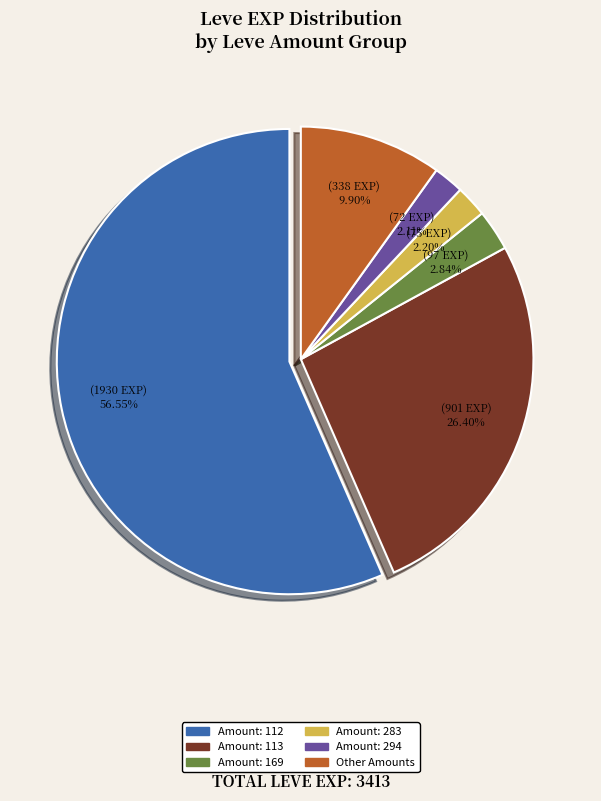

Count the number of slices in the pie.

6